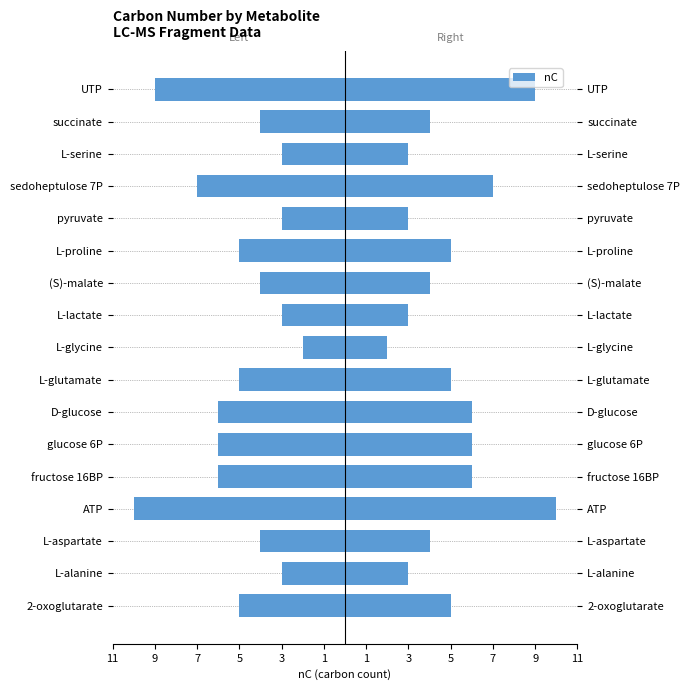

List the series in order of their overall mean, lowest first.

nC (left), nC